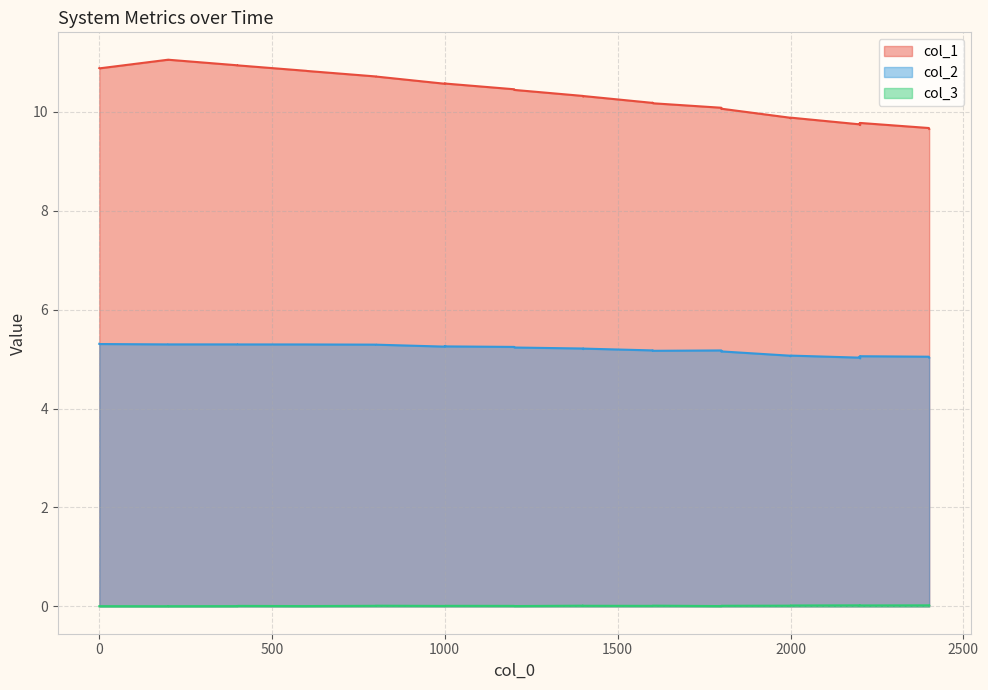

What is the label of the 16th point from the right?

1601